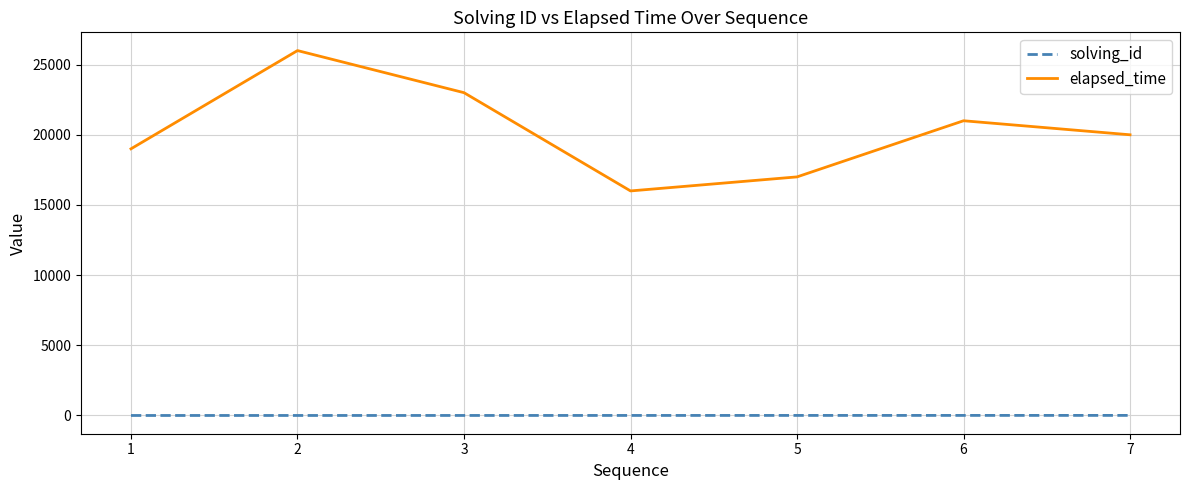

How many lines are shown in the chart?

2